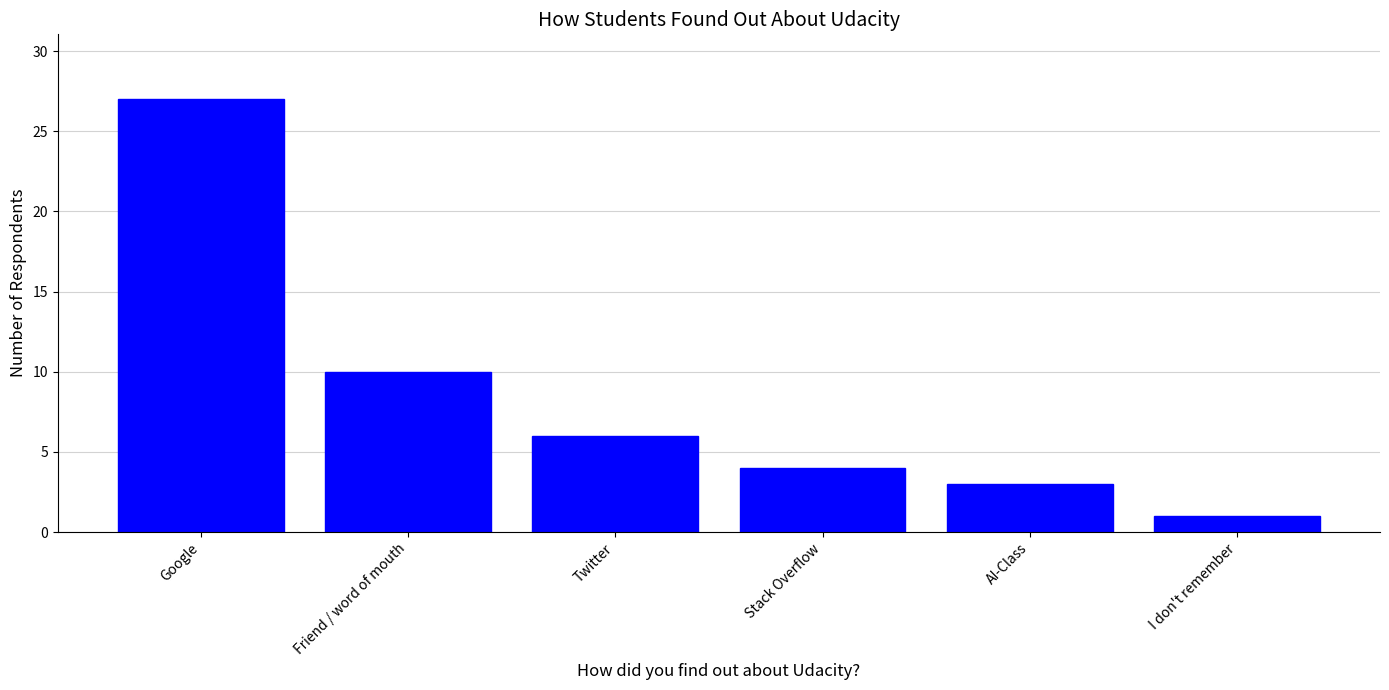

List the labels in order of value, largest first.

Google, Friend / word of mouth, Twitter, Stack Overflow, AI-Class, I don't remember